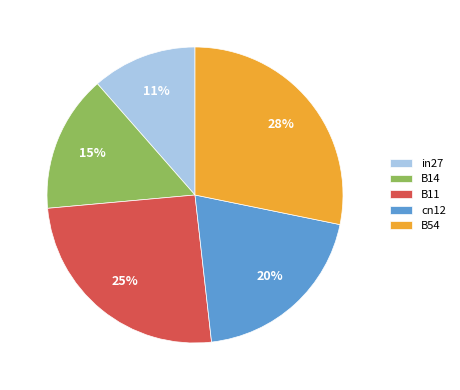

Does cn12 account for over 50% of the chart?

No